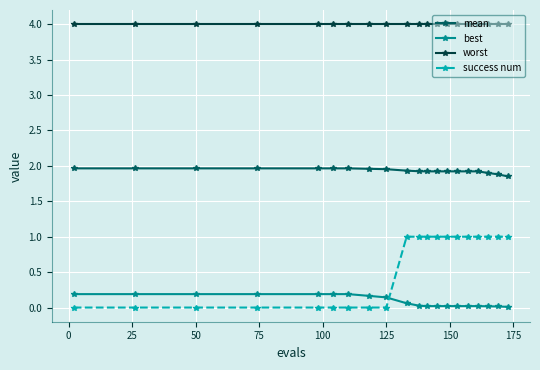

True or false: worst and best intersect in this chart.

False